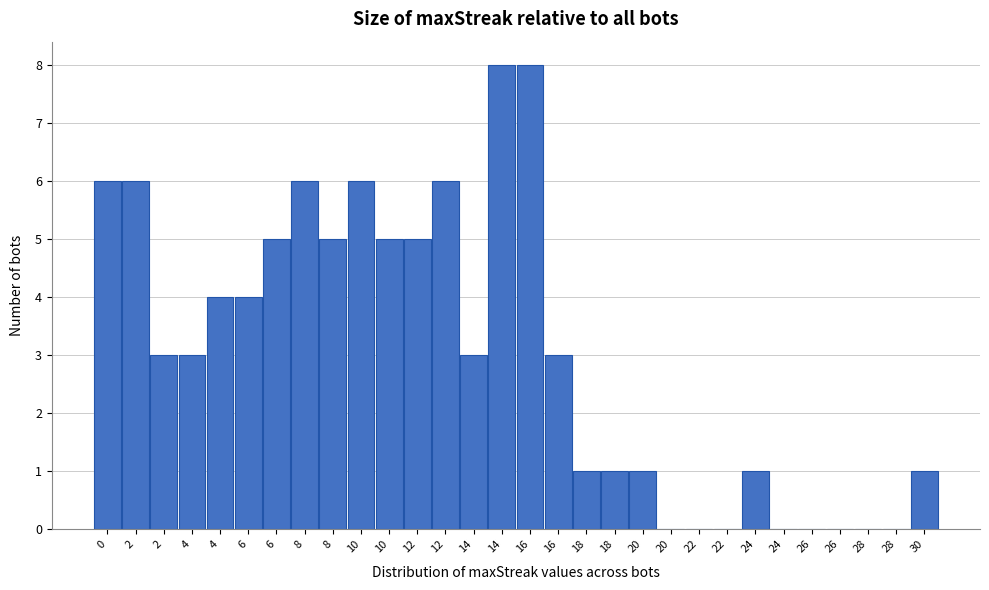

Are the bars horizontal?

No